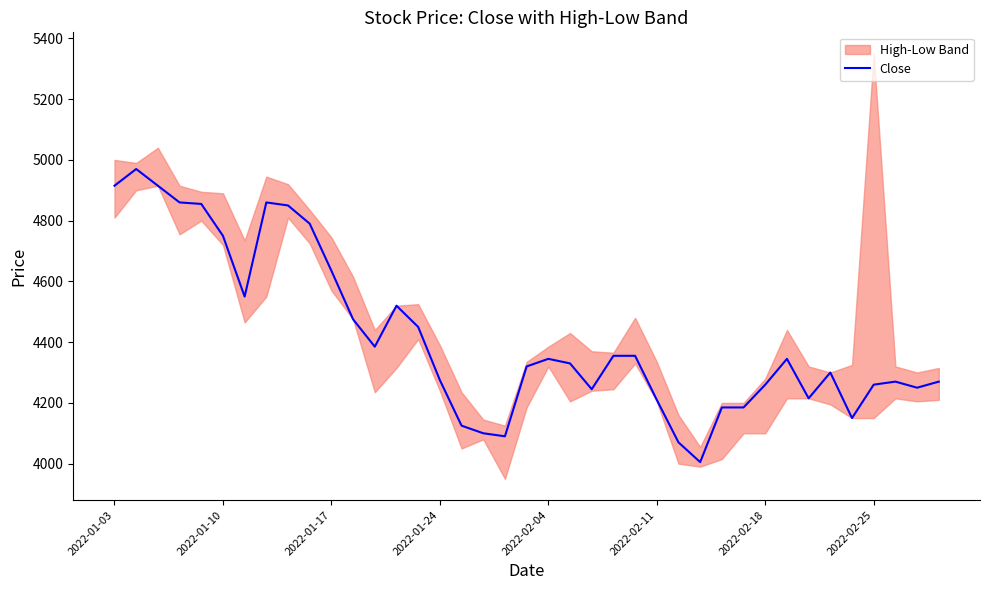

The value of Close at 2022-01-24 is 4275. True or false?

True